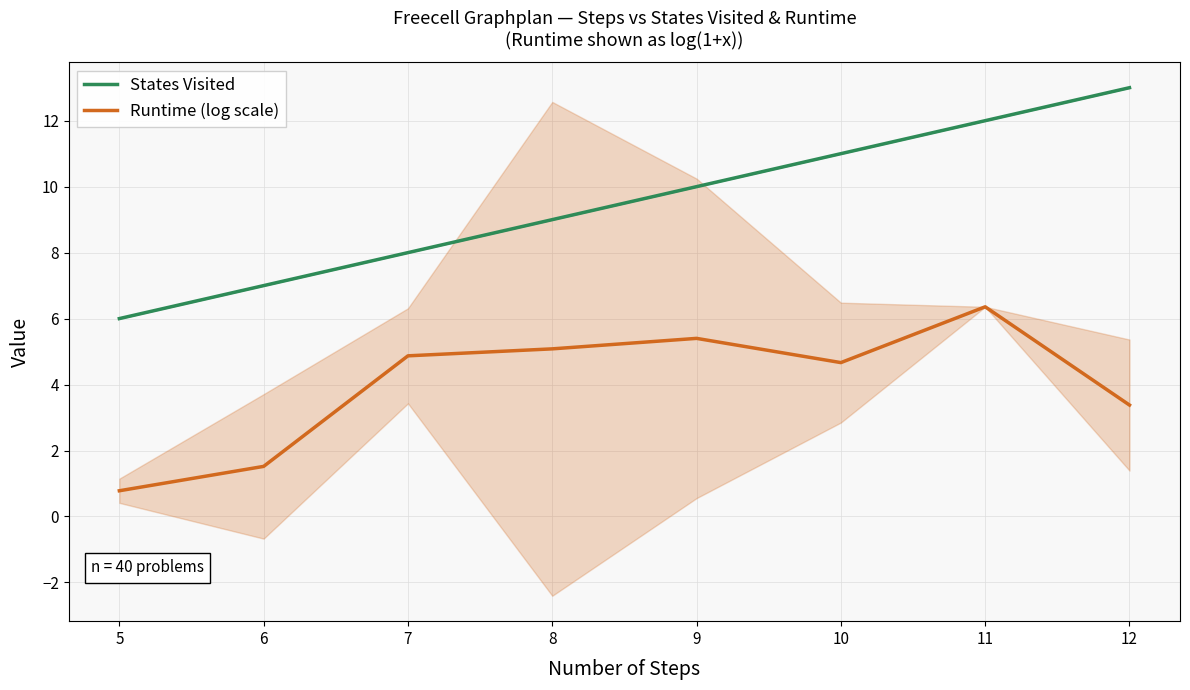

What is the average value of the Runtime (log scale) series?

4.0